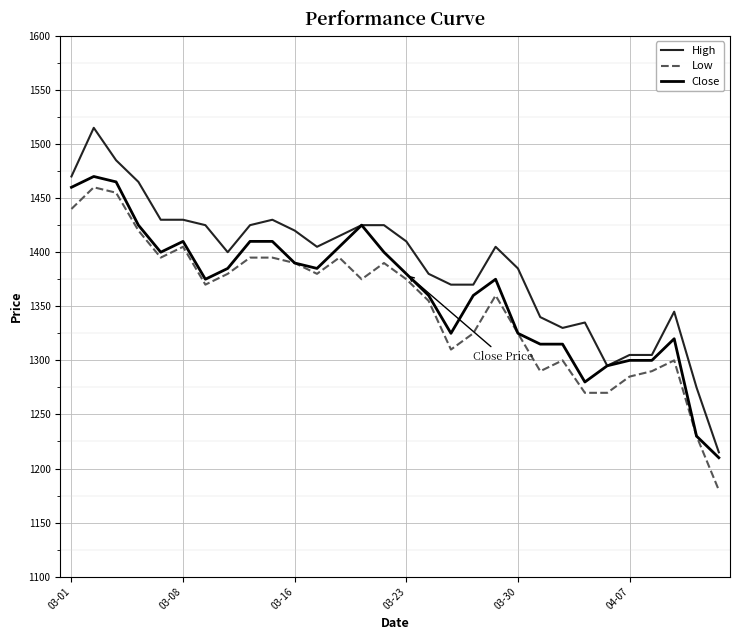

Which series has the widest spread of values?

High